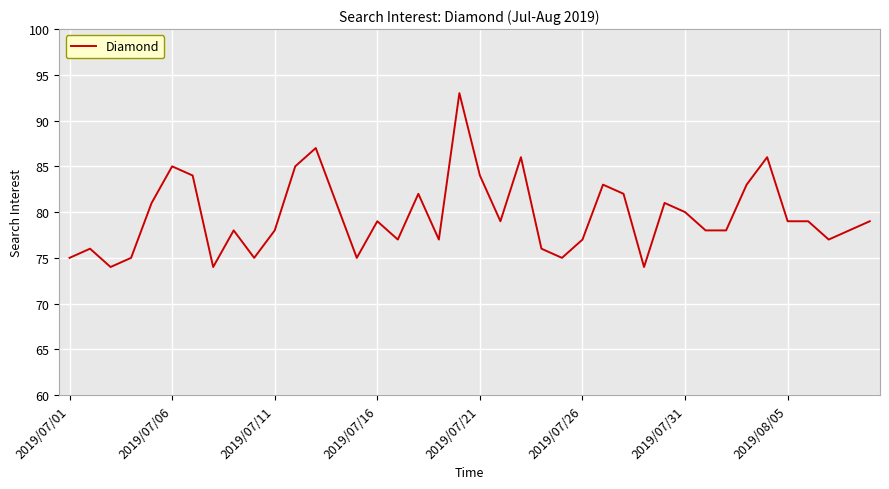

What is the greatest value displayed?

93